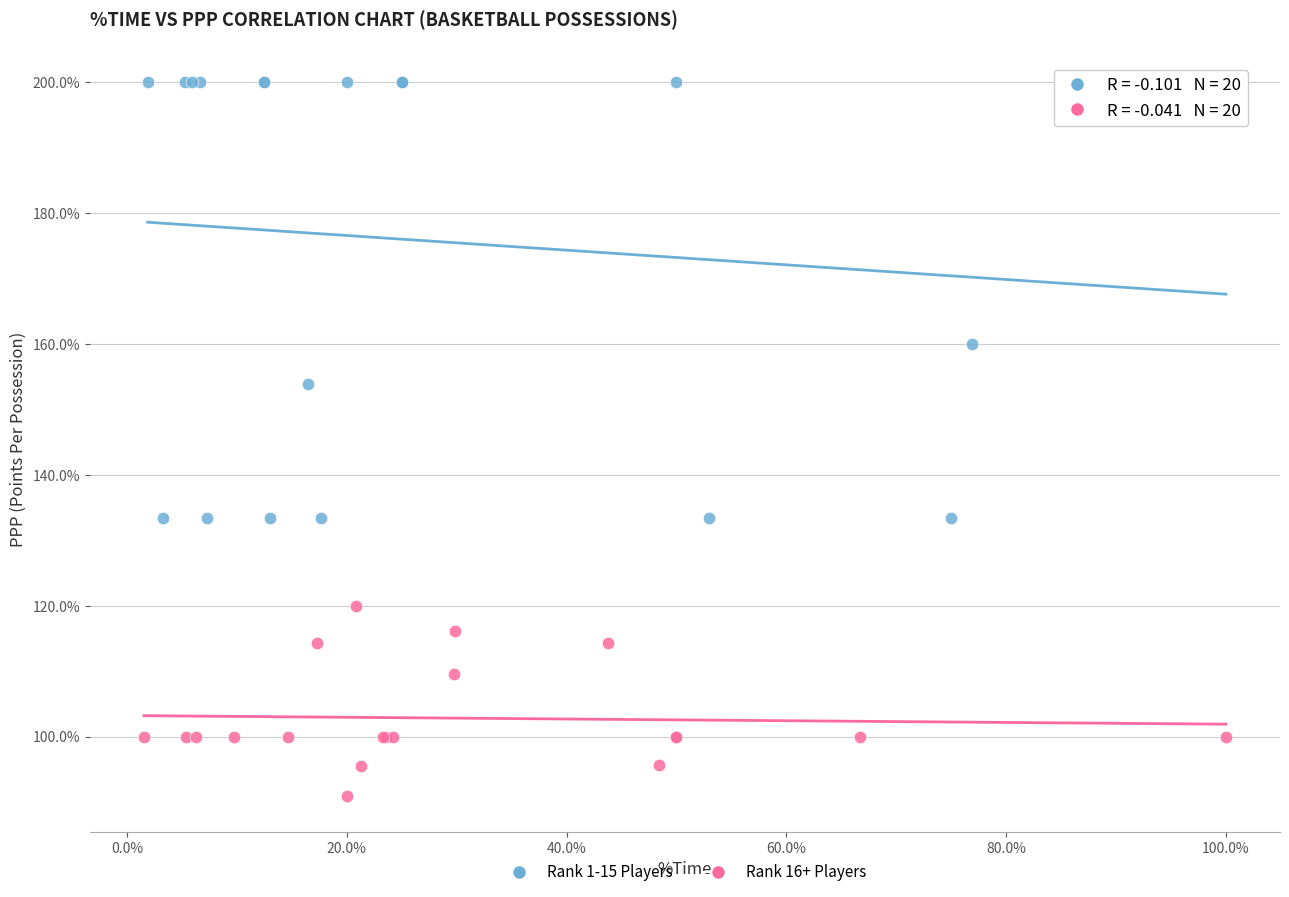

Which series reaches the minimum Y coordinate?

Rank 16+ Players